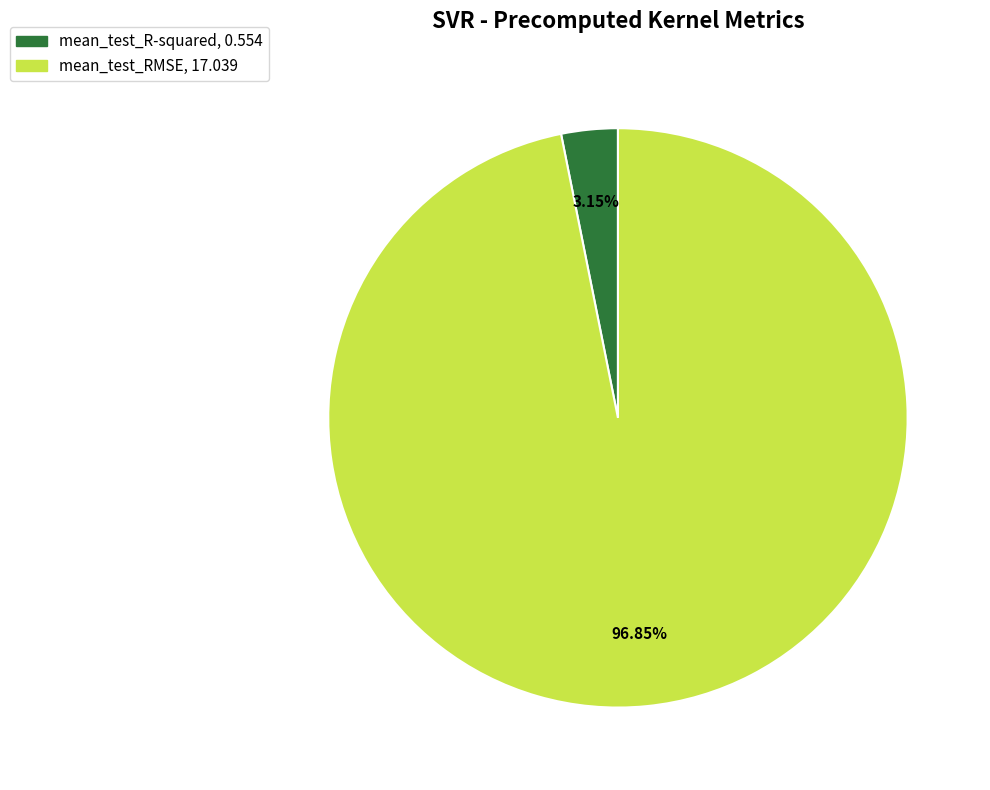

Rank the categories by value from lowest to highest.

mean_test_R-squared, mean_test_RMSE